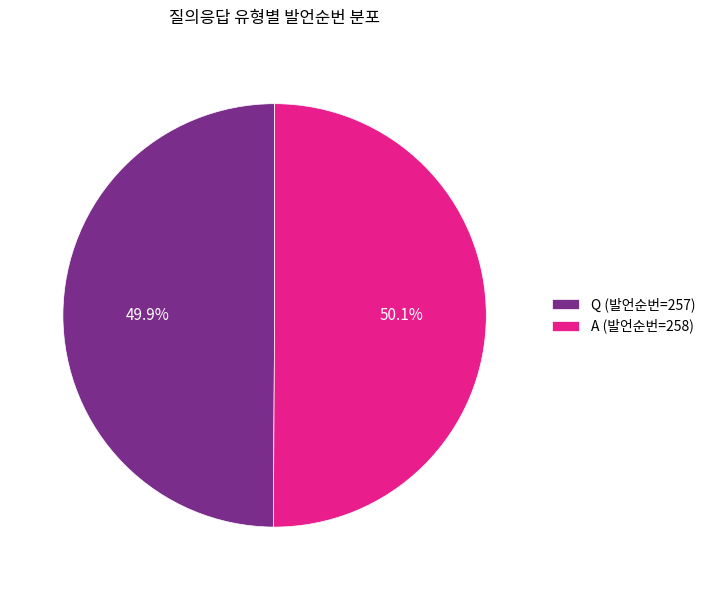

What is the ratio of the value at Q (발언순번=257) to the value at A (발언순번=258)?

1.0